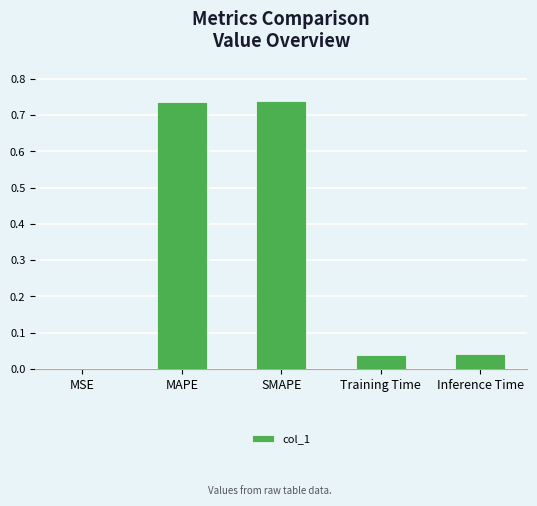

What is the sum of all values?

1.6